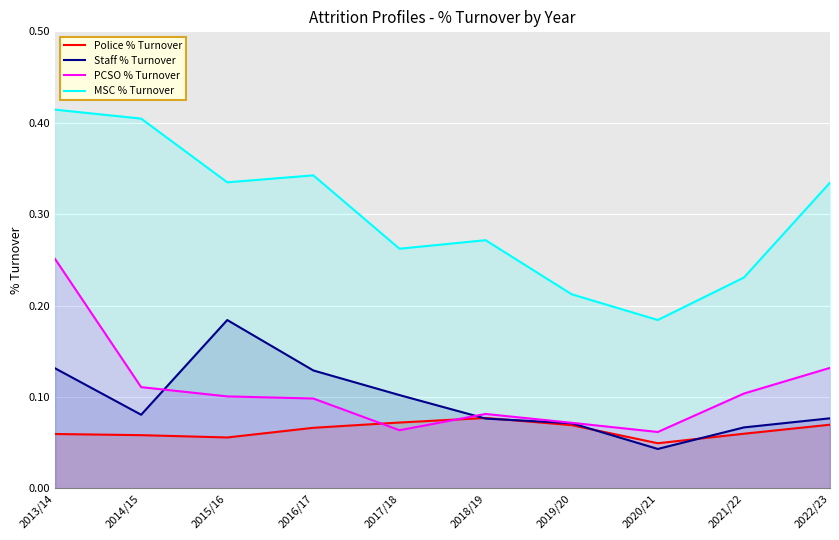

Rank the categories by MSC % Turnover value from lowest to highest.

2020/21, 2019/20, 2021/22, 2017/18, 2018/19, 2022/23, 2015/16, 2016/17, 2014/15, 2013/14